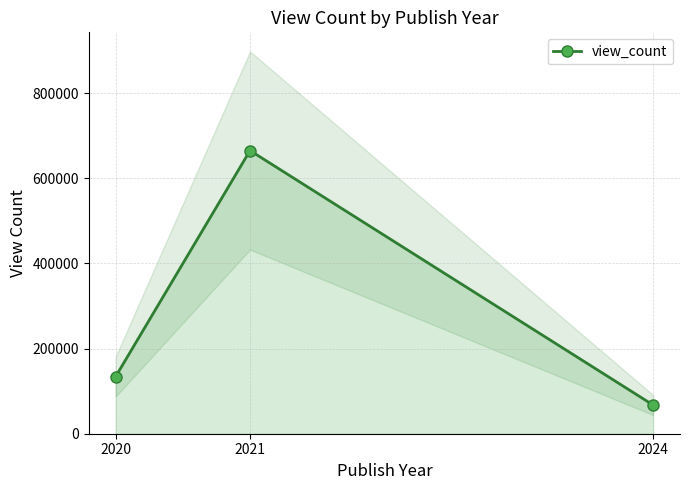

How many distinct data groups are displayed?

1